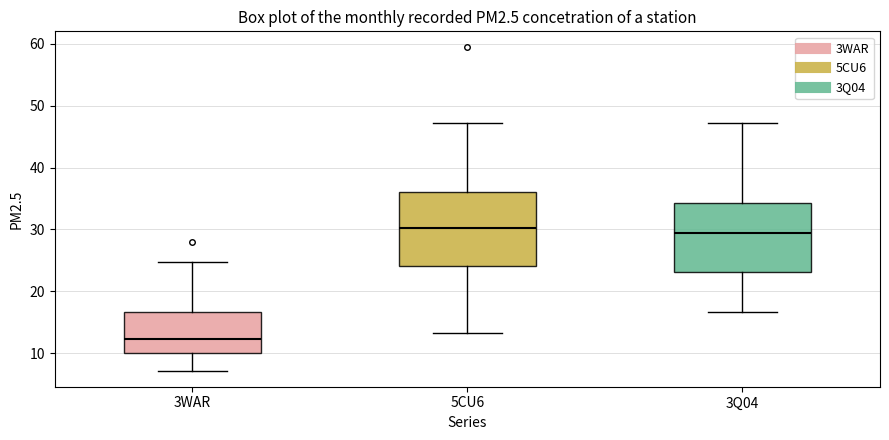

Where is the upper edge of the box for 3WAR on the y-axis? The values are not printed on the chart, so give them approximately, as read against the axis.

17